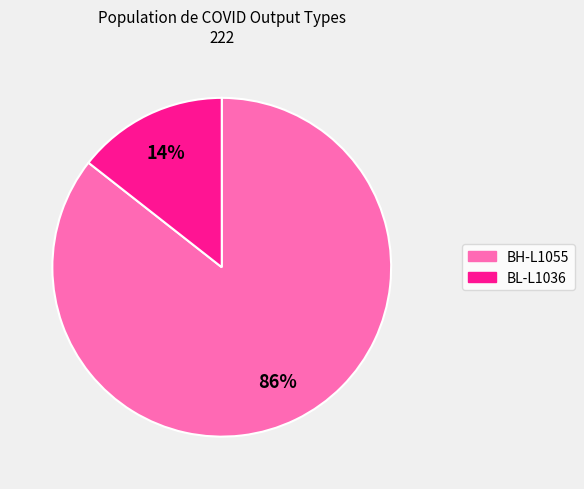

Does BH-L1055 account for over 50% of the chart?

Yes